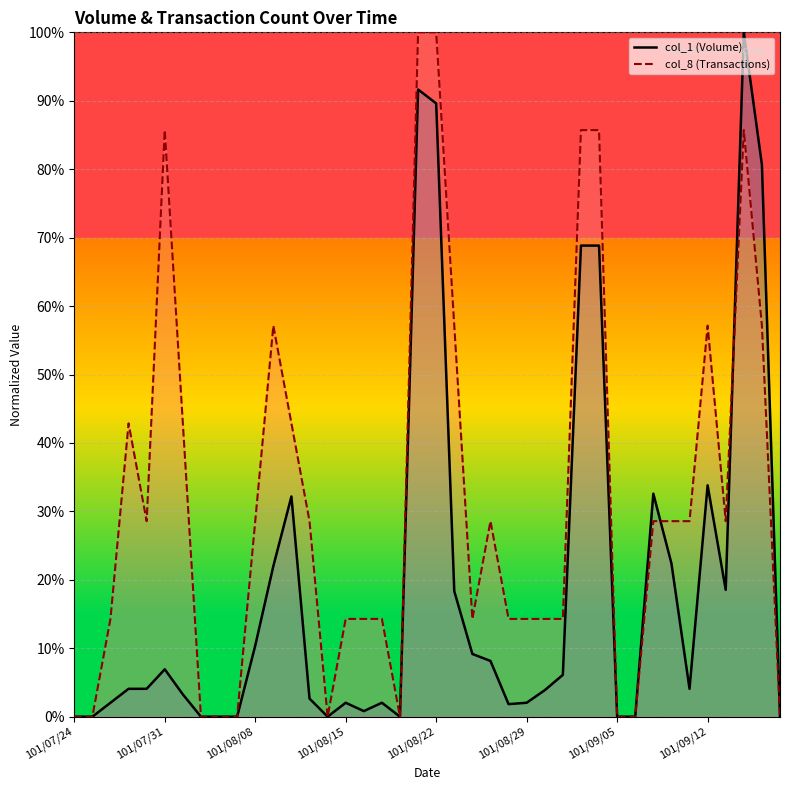

Which category has the lowest value across all series?

101/07/24